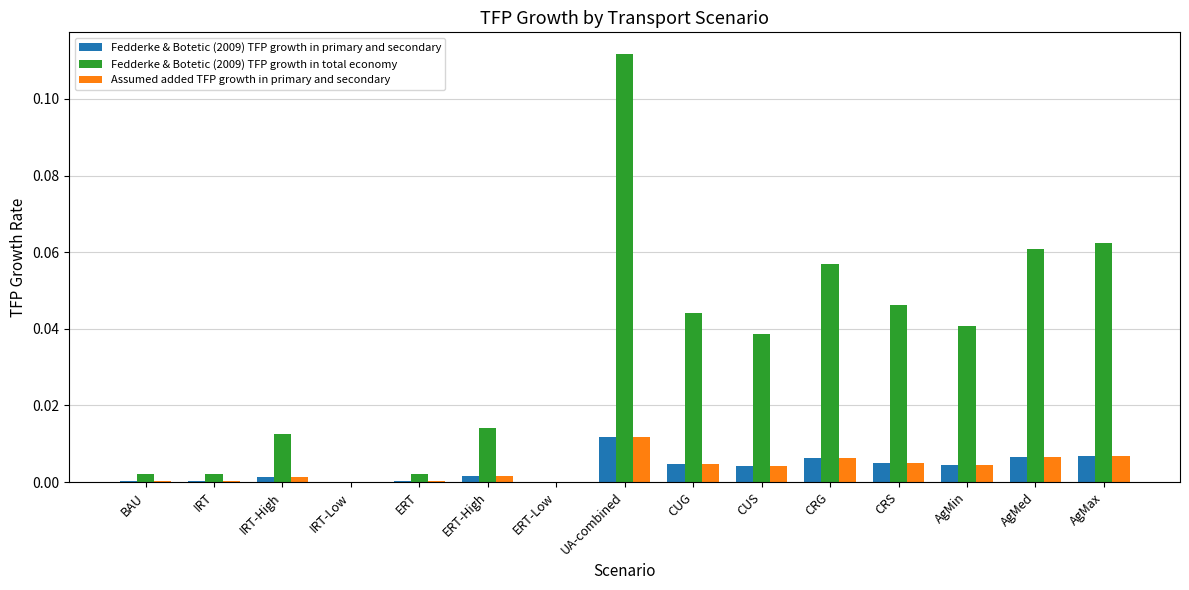

Which category has the highest value across all series?

UA-combined